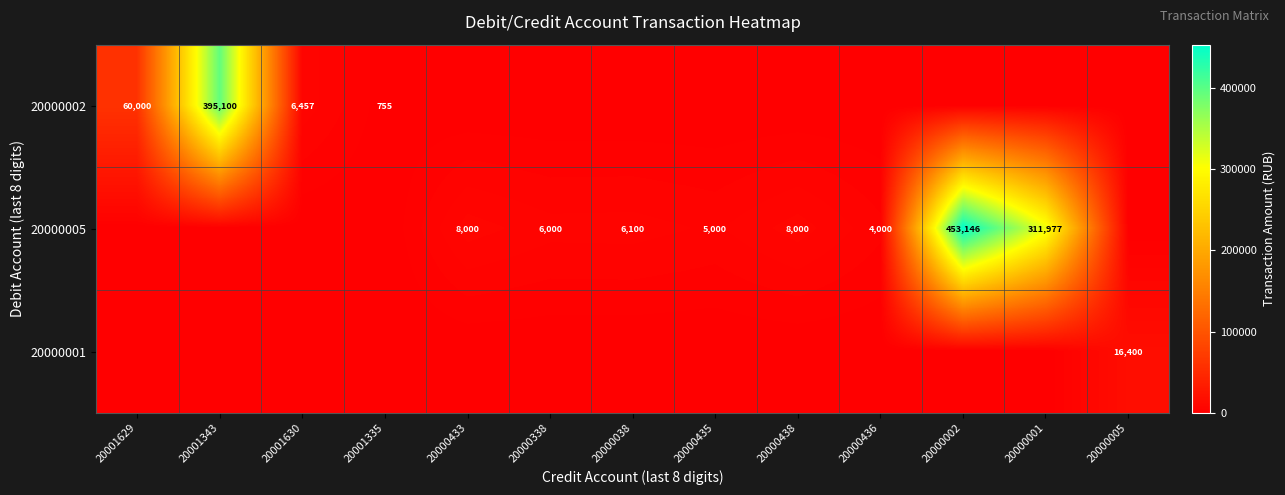

True or false: 20000005 has a value of 8000 at 20000433.

True